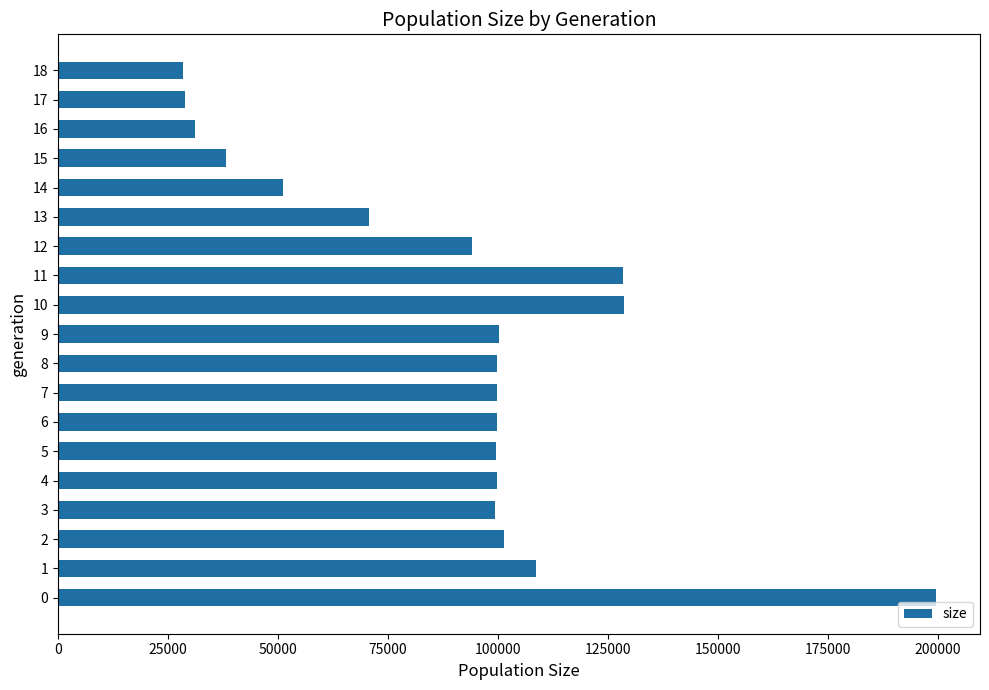

The value at 1 is 69689. True or false?

False